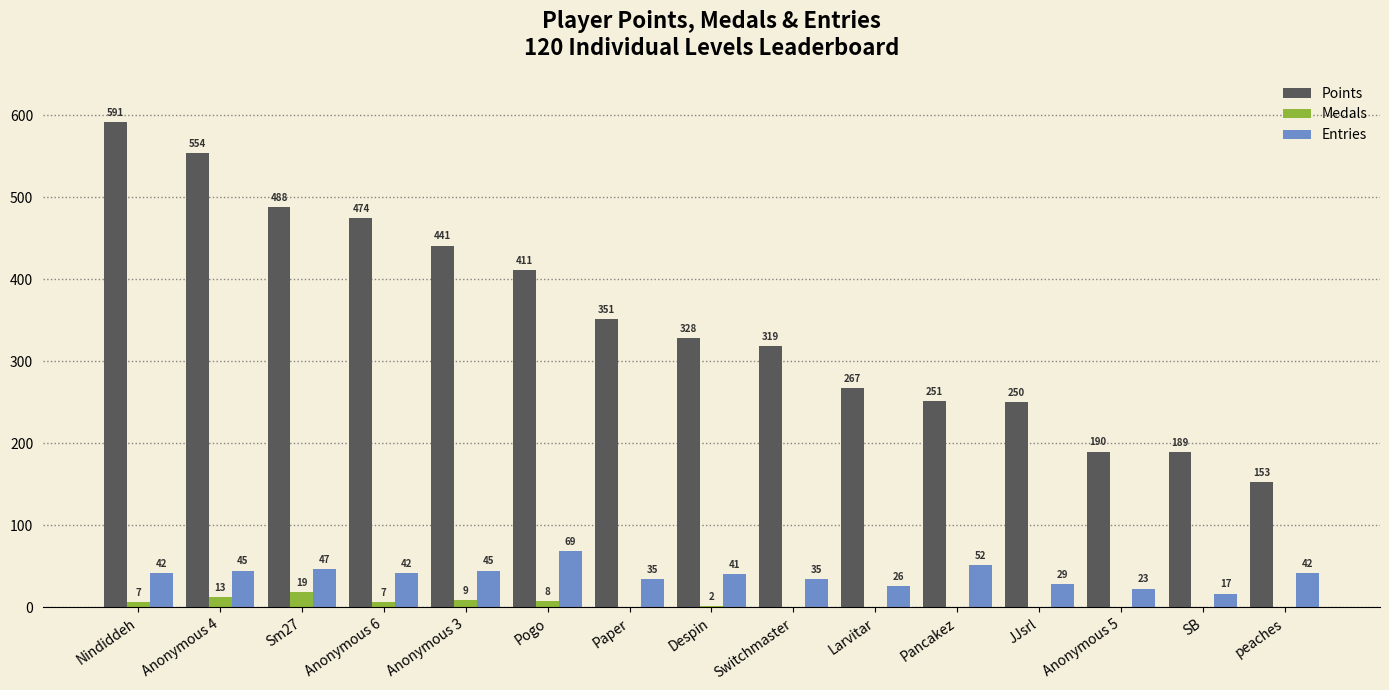

Which series changed the most between Anonymous 6 and Anonymous 3?

Points